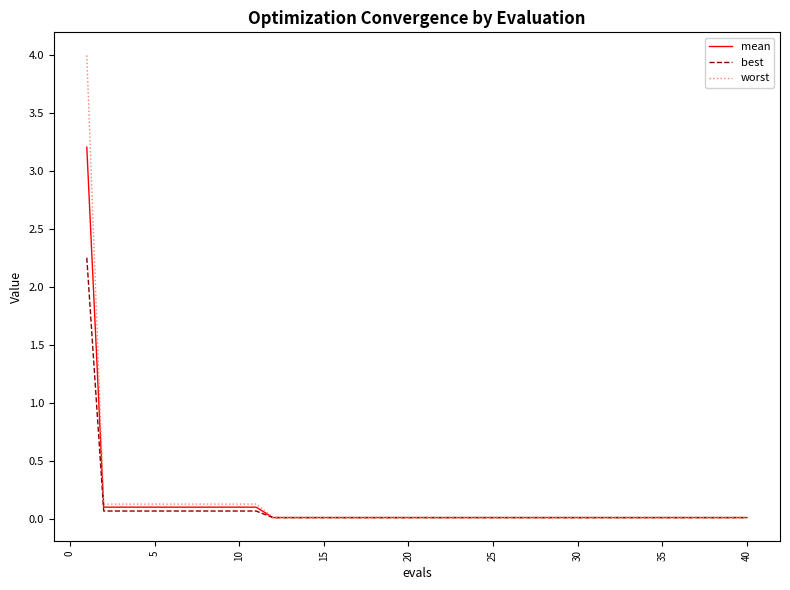

List the series in order of their peak value, highest first.

worst, mean, best